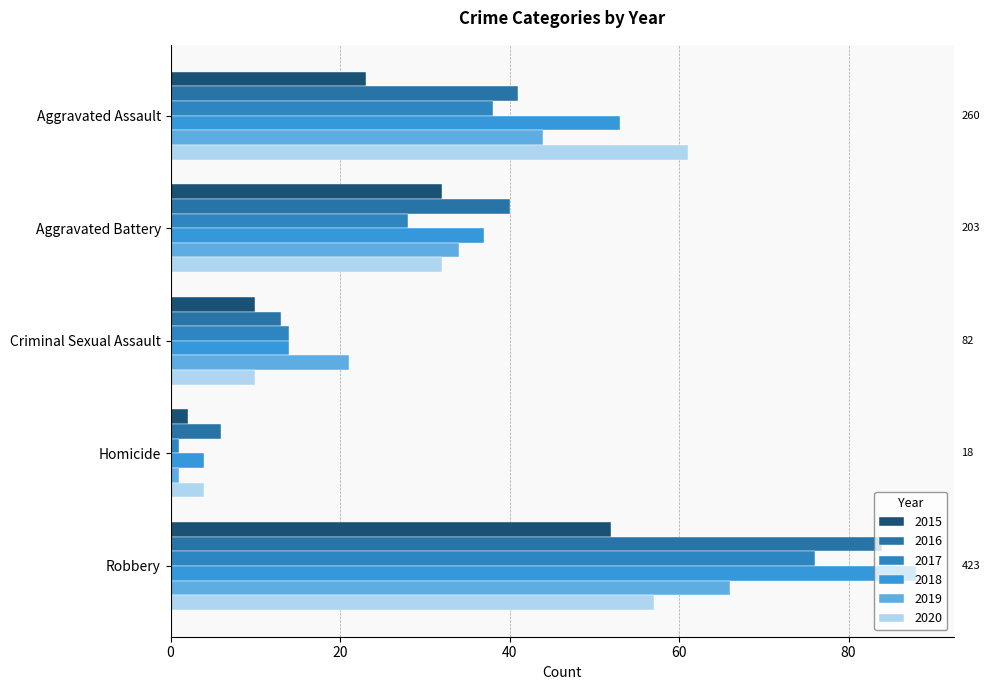

Which series has the largest total across all categories?

2018